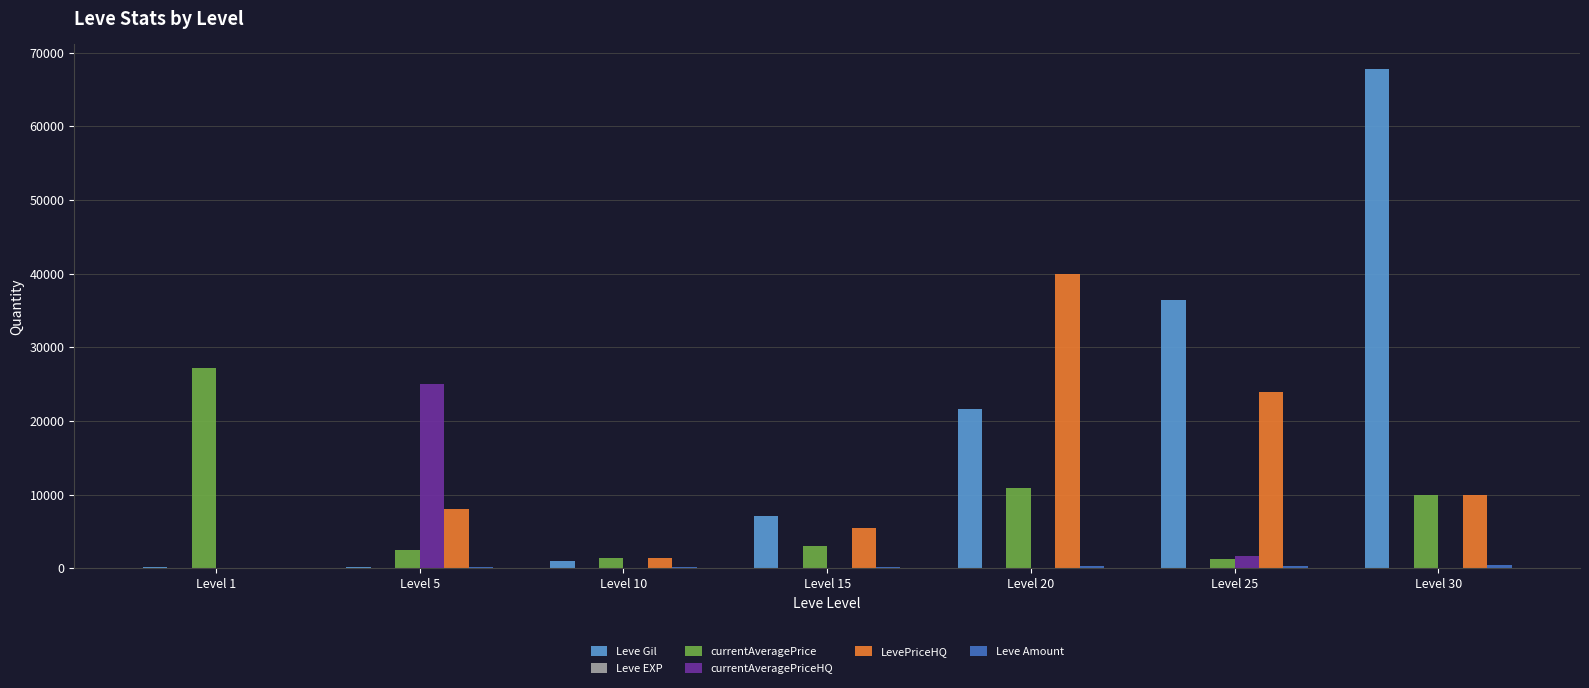

Which series changed the most between Level 10 and Level 20?

LevePriceHQ